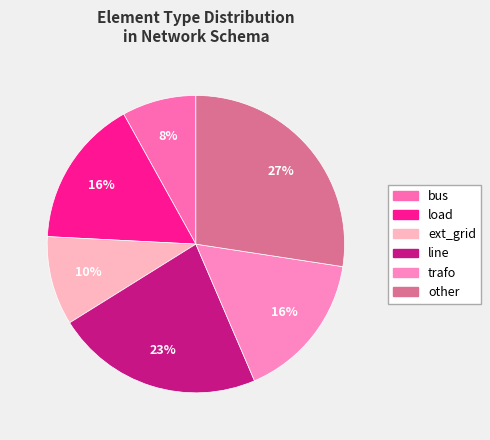

Do trafo and load together represent more than half of the pie?

No